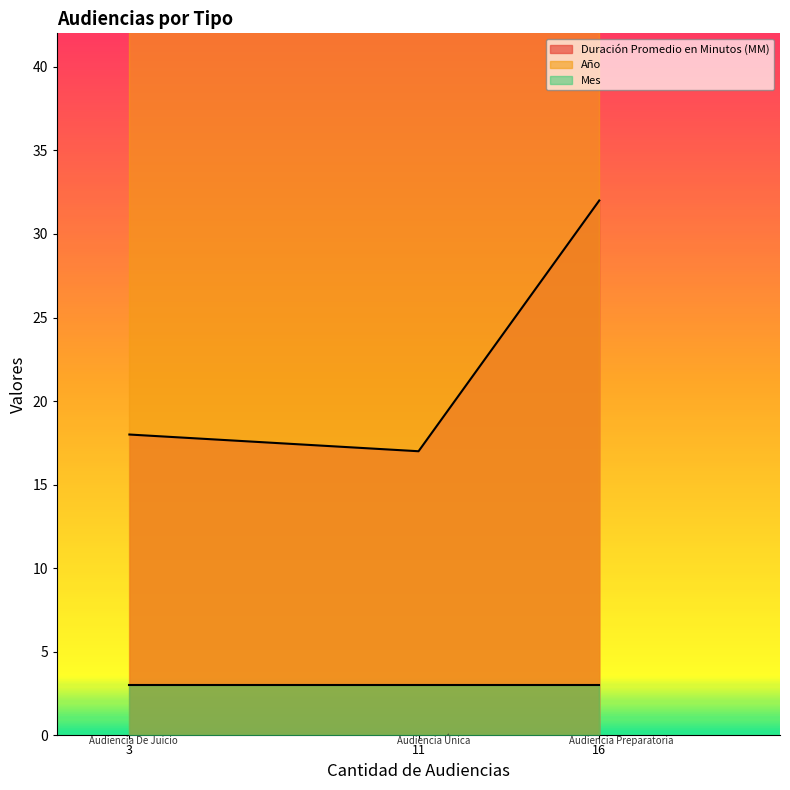

Reading left to right, list all the values displayed in this chart.

Duración Promedio en Minutos (MM): Audiencia Preparatoria=32	Audiencia Única=17	Audiencia De Juicio=18
Año: Audiencia Preparatoria=2019	Audiencia Única=2019	Audiencia De Juicio=2019
Mes: Audiencia Preparatoria=3	Audiencia Única=3	Audiencia De Juicio=3